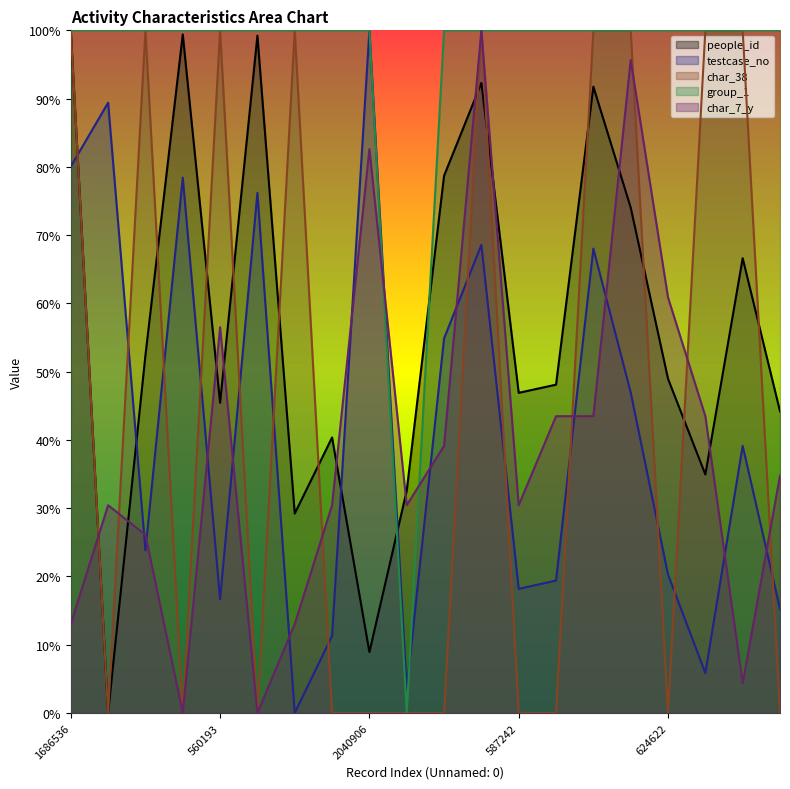

Read the group_1 value at 587242.

100.0